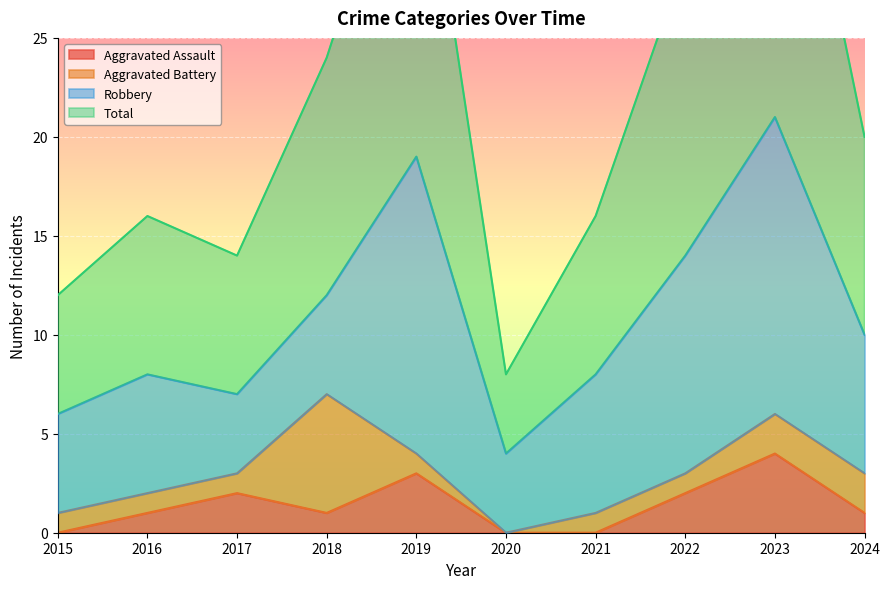

Is it true that Aggravated Assault equals 3 at 2017?

False